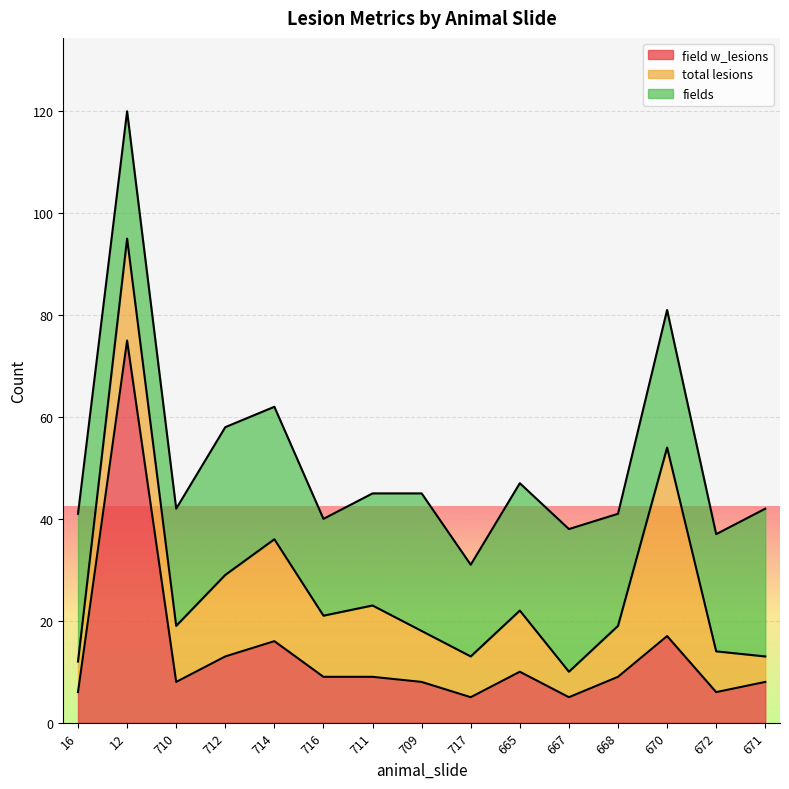

Which series has the widest spread of values?

field w_lesions